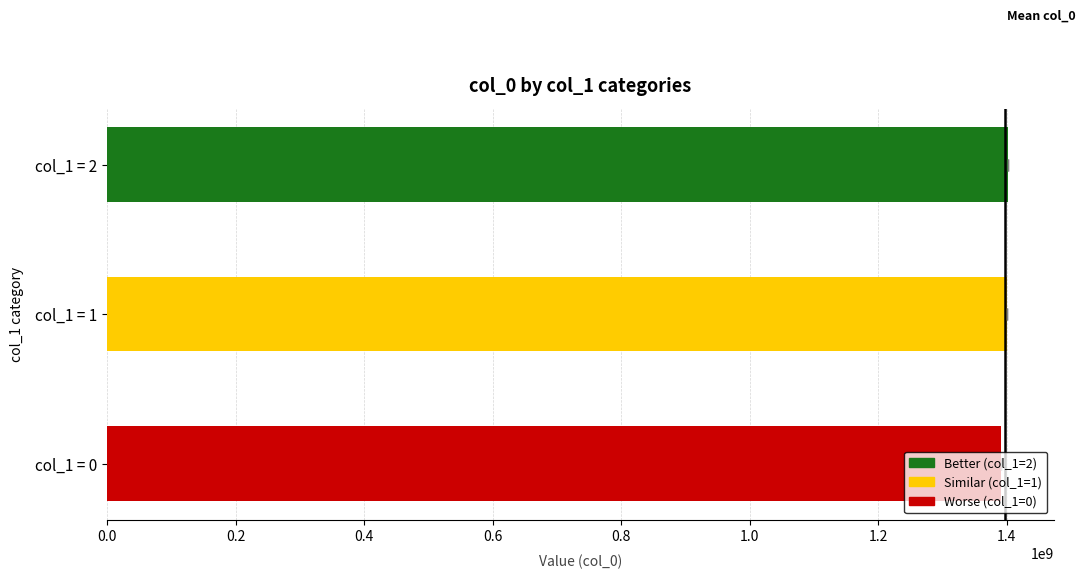

Between 0 and 2, which series saw the biggest shift?

col_0